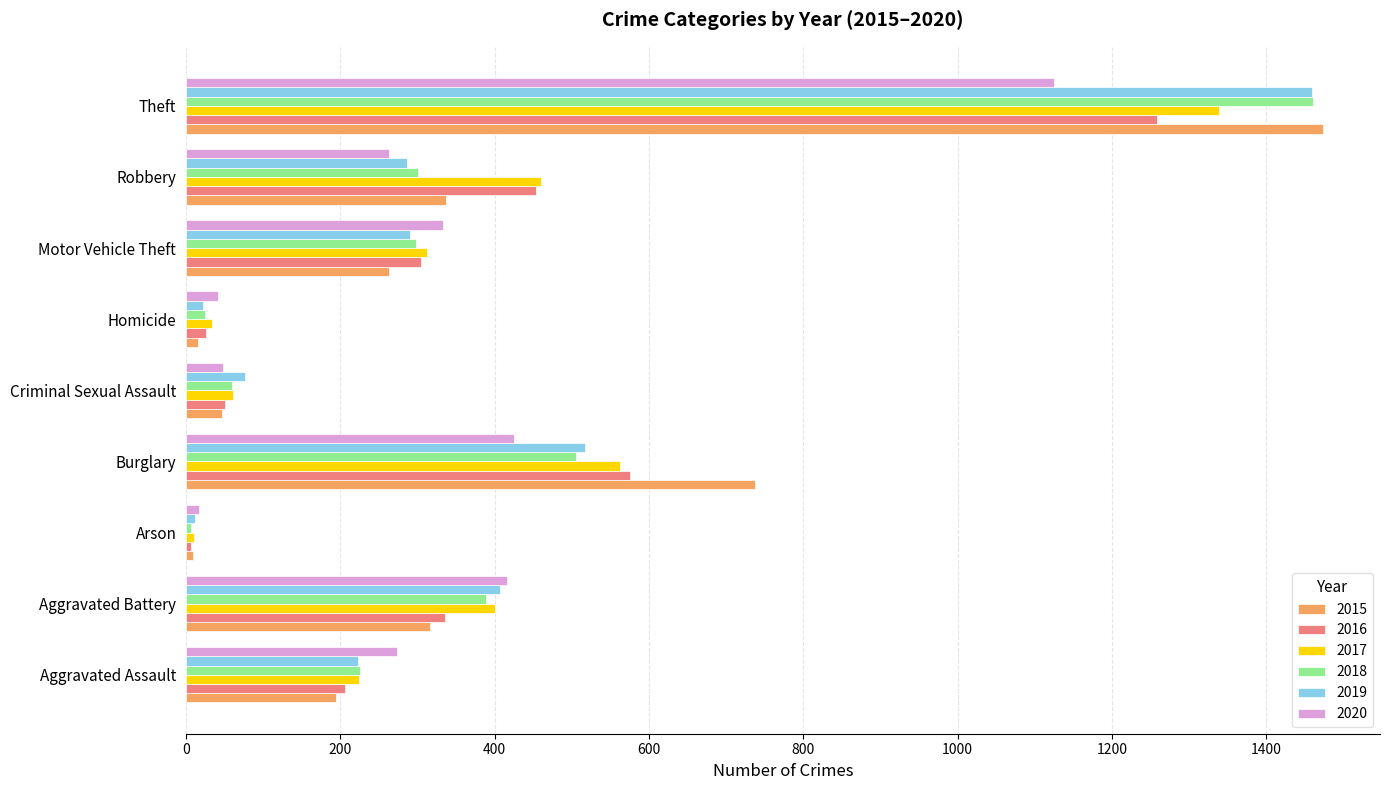

Which series changed the most between Criminal Sexual Assault and Robbery?

2016